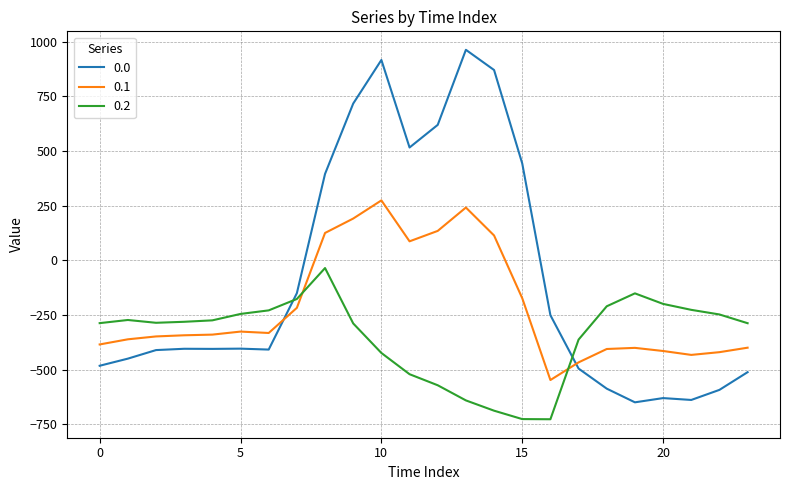

What is the difference between the maximum and minimum values in the 0.1 series?

821.4